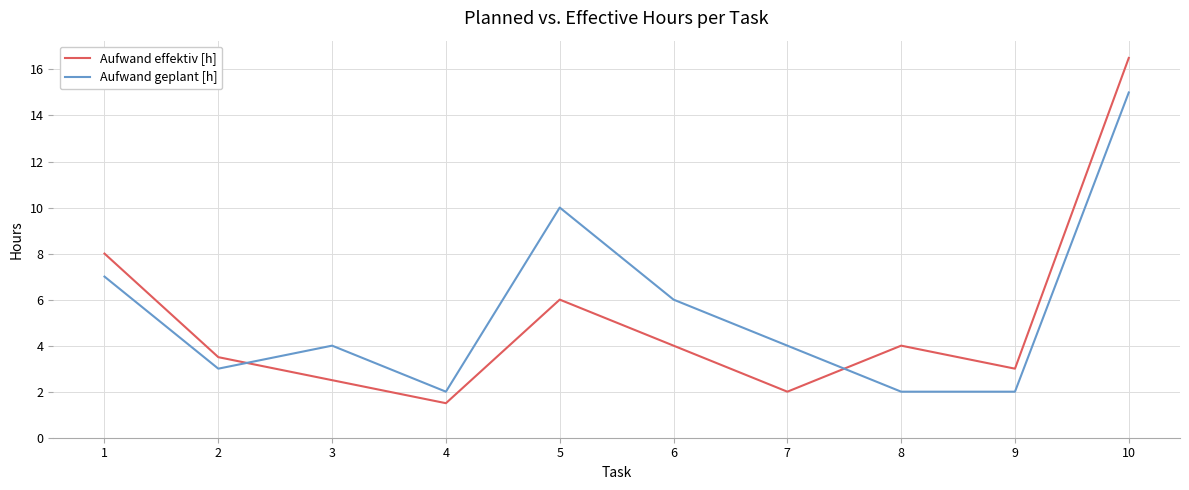

In Aufwand effektiv [h], how many points are lower than both neighbors (excluding endpoints)?

3